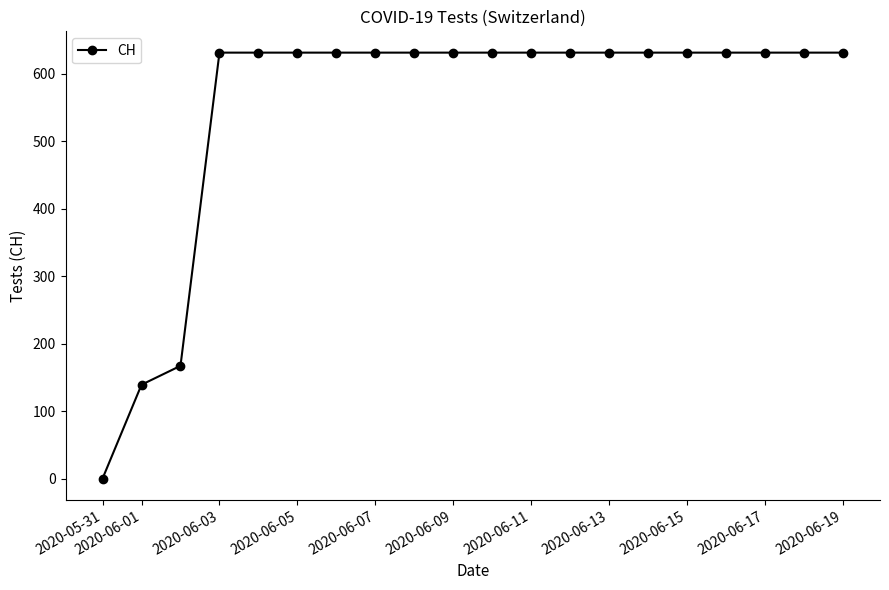

What is the sum of all values?

11033